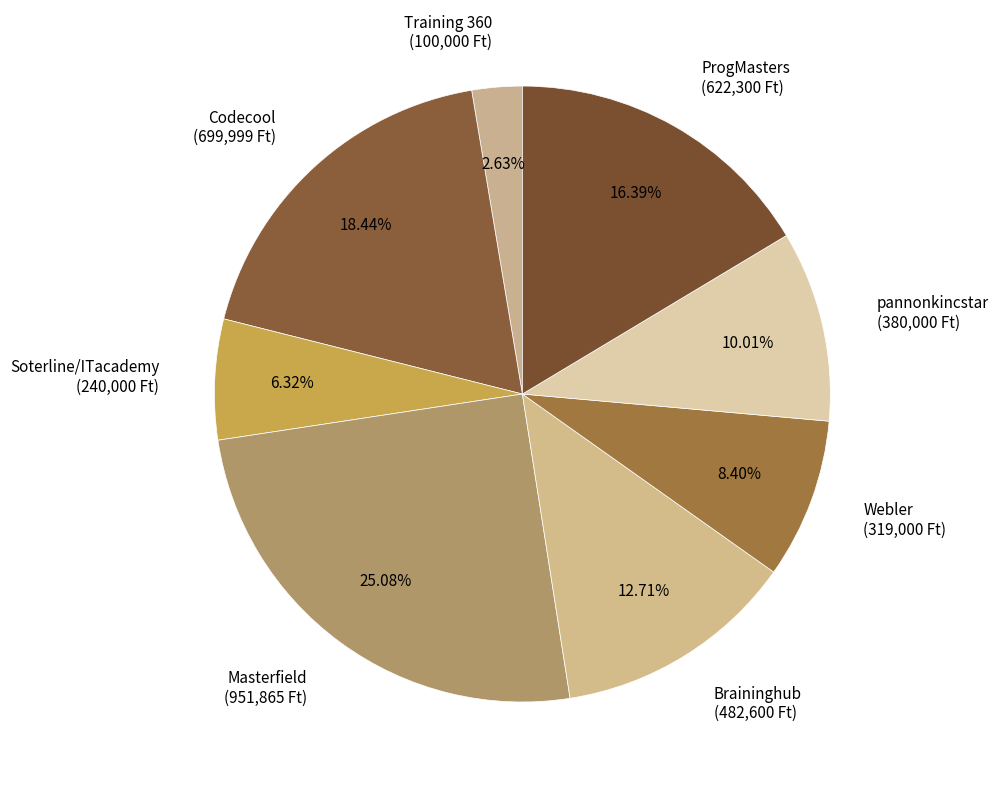

How many slices are in this pie chart?

8